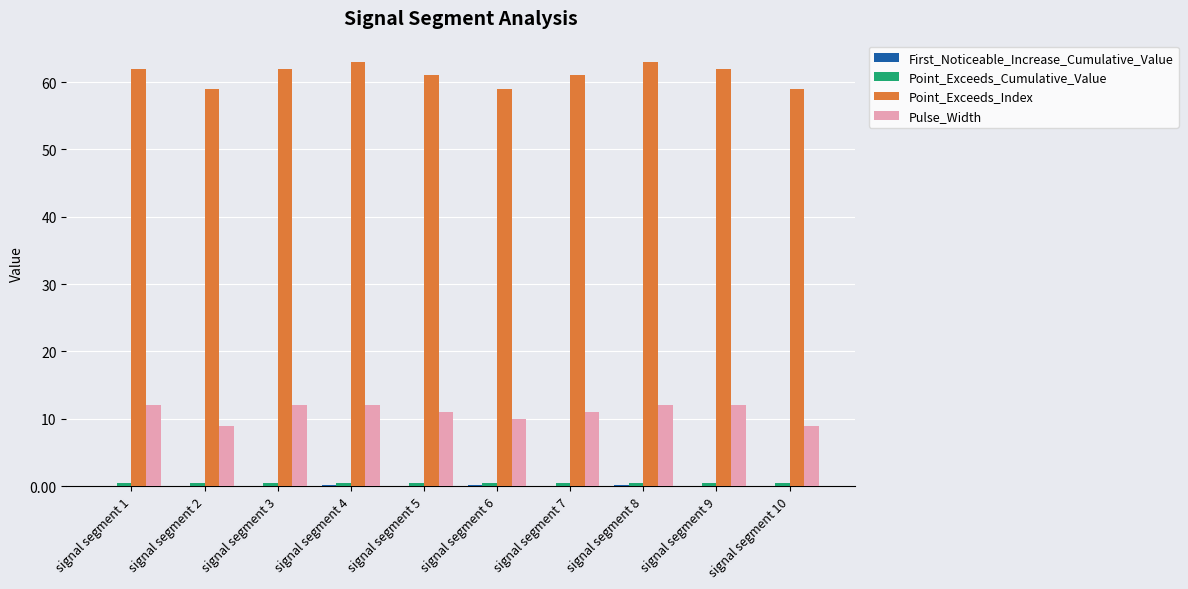

Is it true that Pulse_Width equals 6.8 at signal segment 6?

False